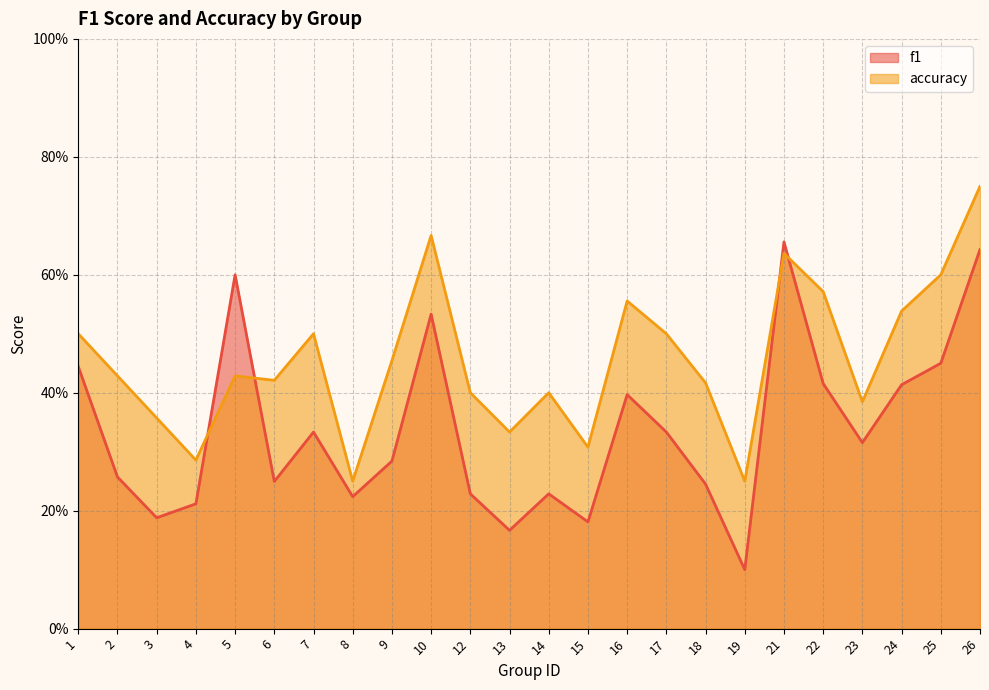

Rank the series by their average value, from highest to lowest.

accuracy, f1